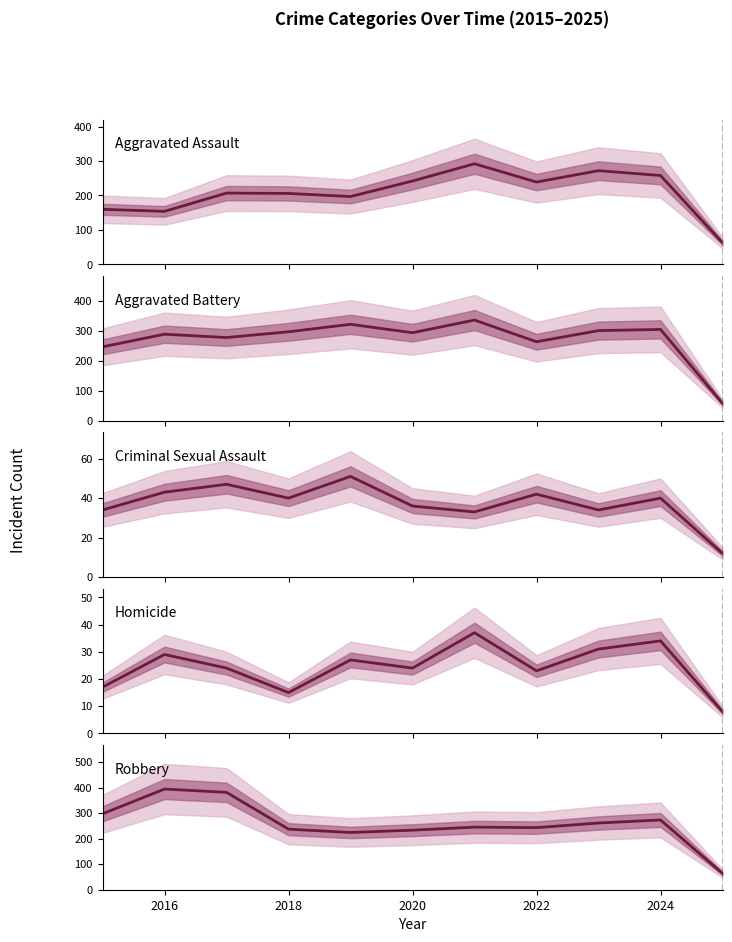

What is the difference between the highest and lowest values at 2016?

365